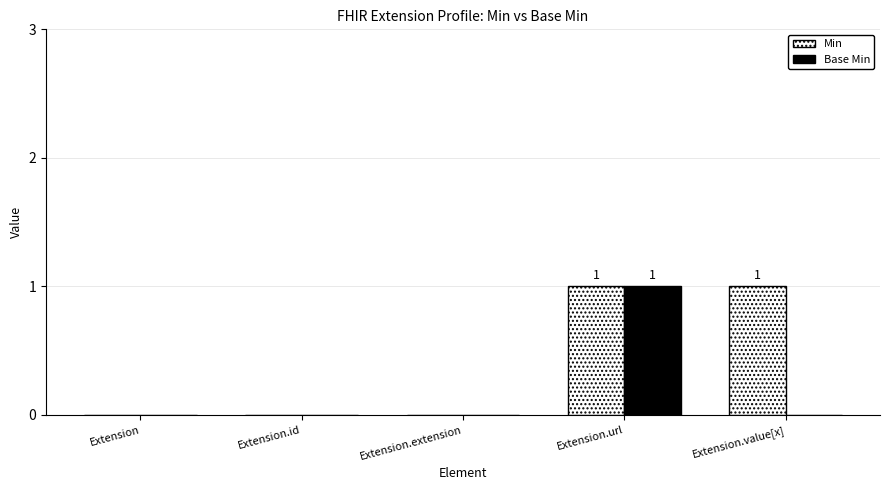

True or false: Base Min has a value of 1 at Extension.

False